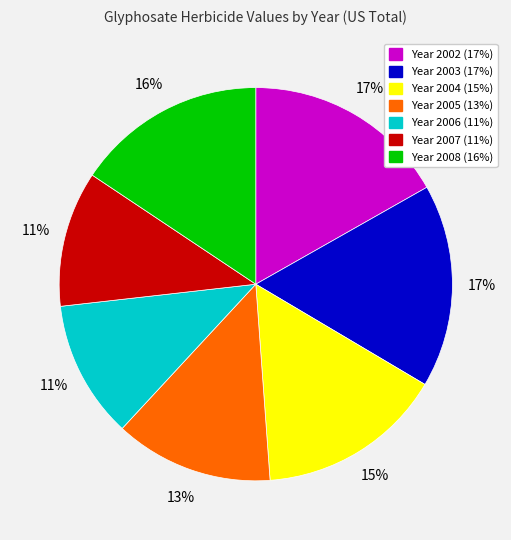

Count the number of slices in the pie.

7